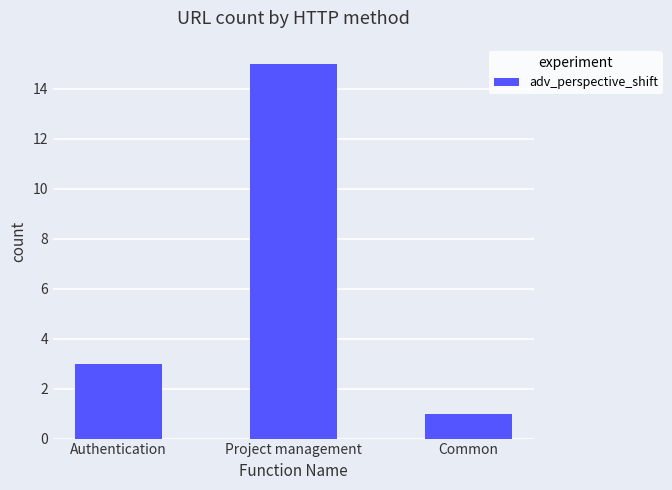

What is the difference between the second highest and minimum values?

2